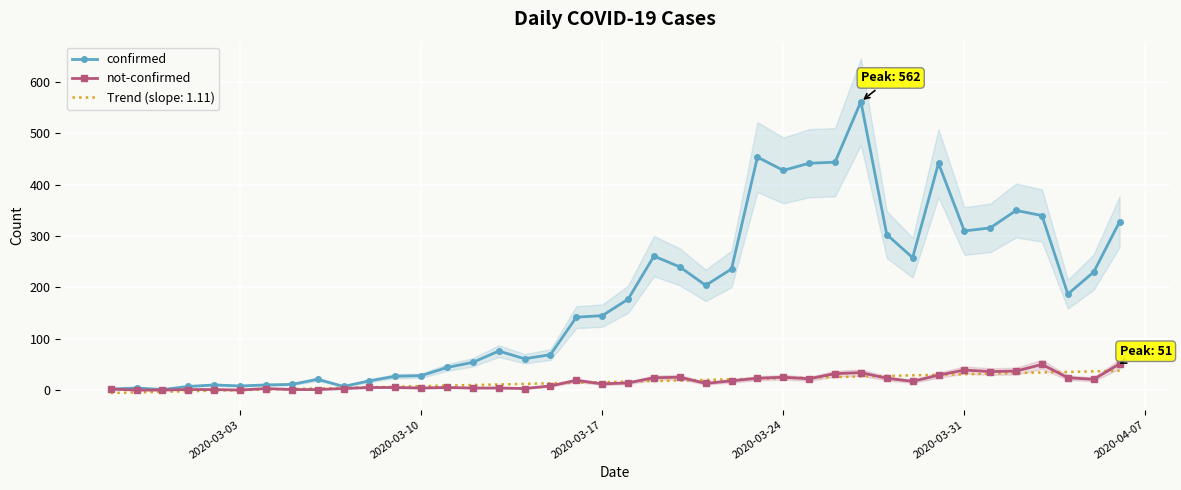

True or false: confirmed and not-confirmed intersect in this chart.

False